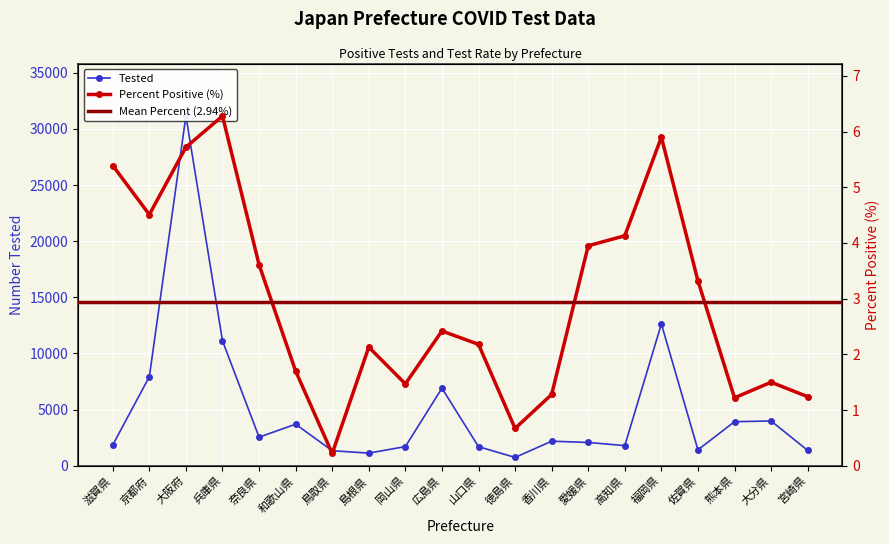

What is the spread (max minus min) of values at 島根県?

1122.9